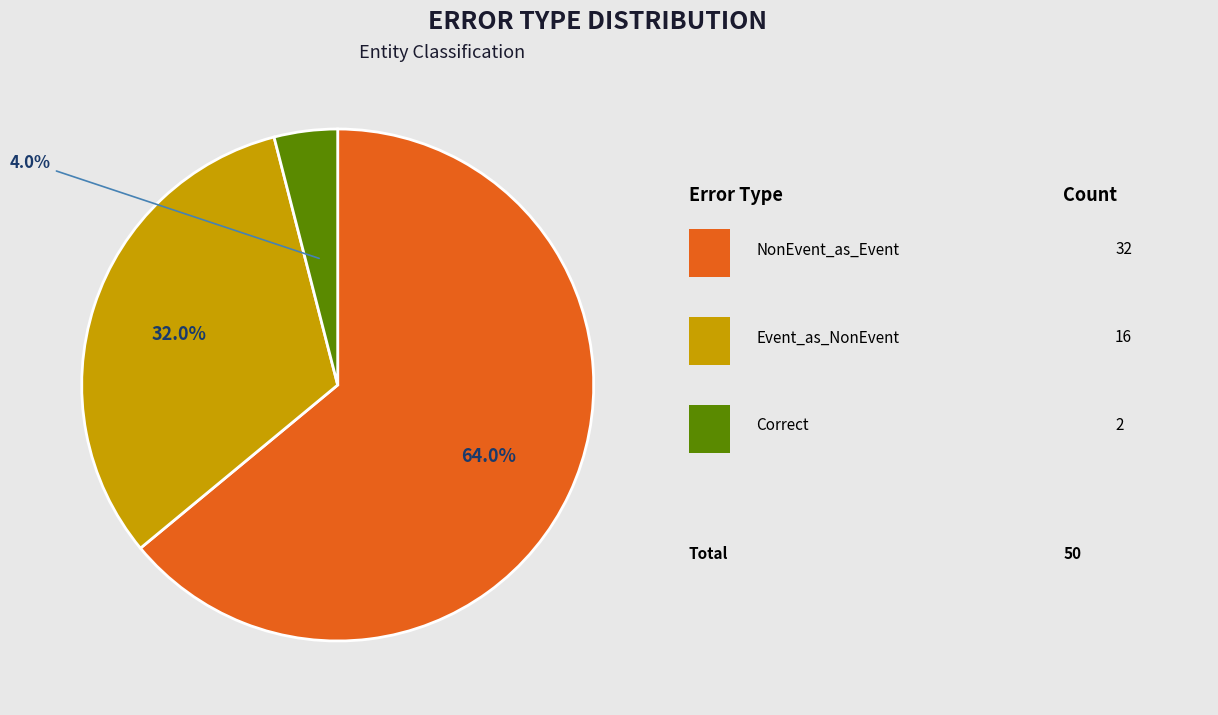

Does any single category account for the majority?

Yes